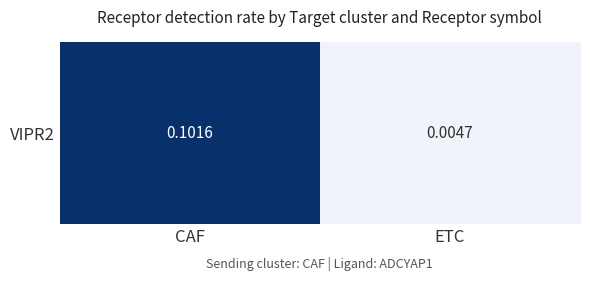

At which label is the value closest to 0?

ETC